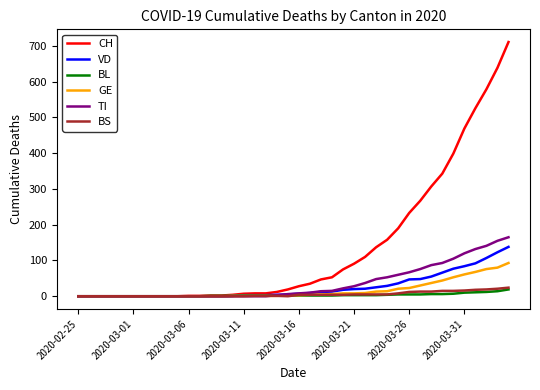

Which series has the largest range (max minus min)?

CH